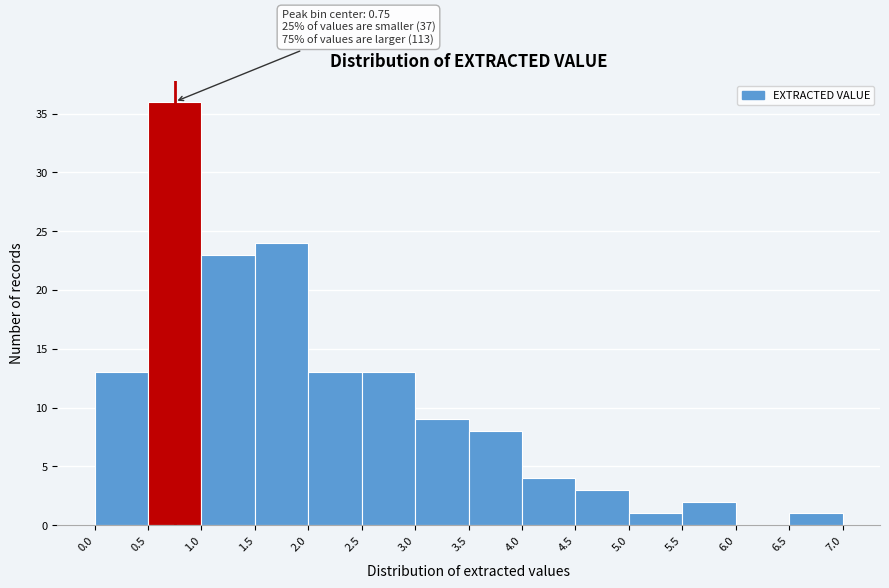

Which range on the x-axis has the tallest bar?

0.5 to 1.0